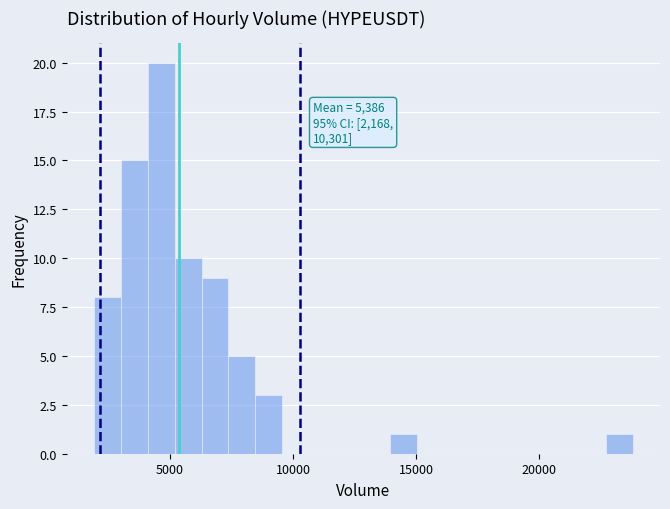

Read against the x-axis, roughly where is the centre of the tallest bar?

4500